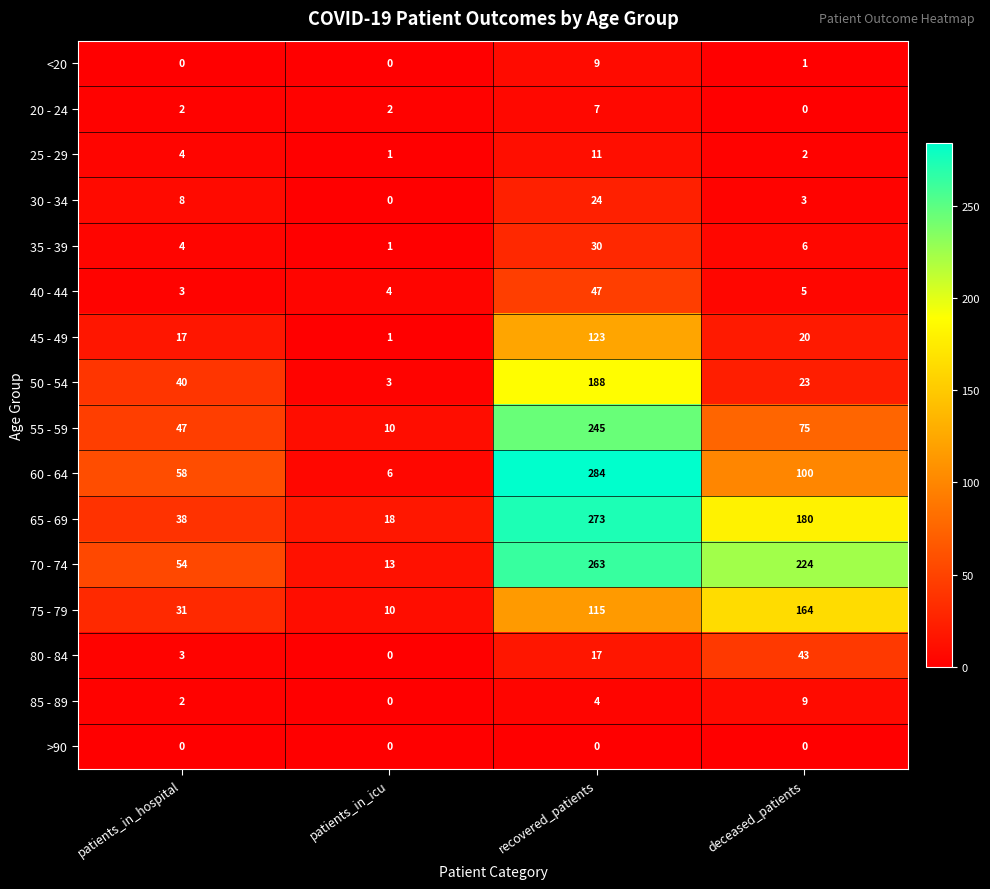

Which category has the lowest value in the 65 - 69 series?

patients_in_icu